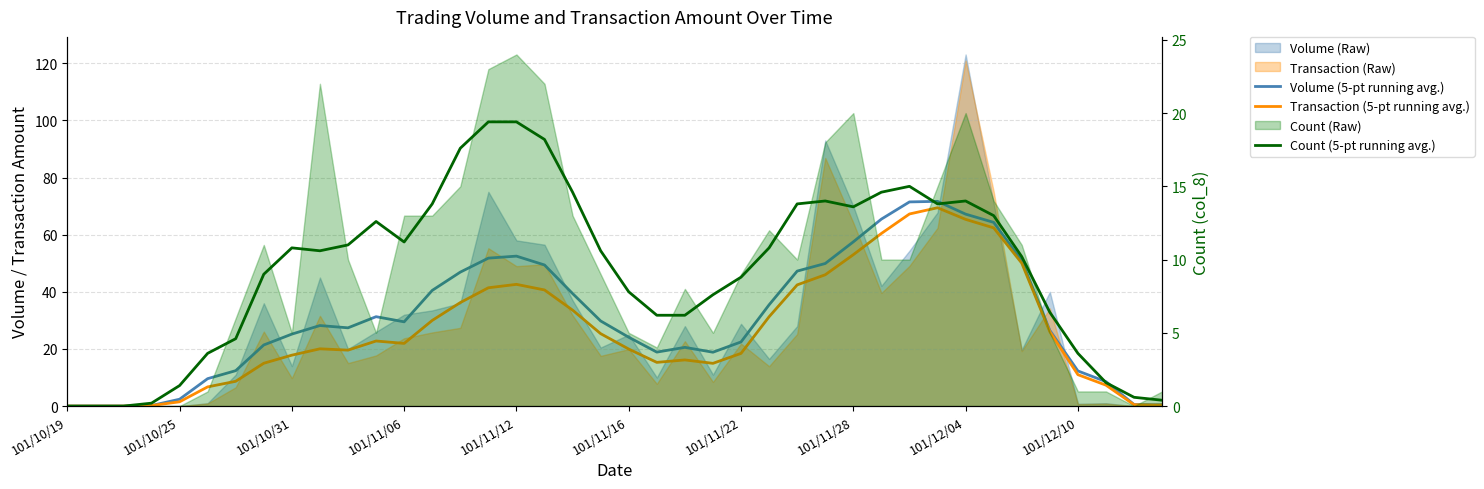

How many values in Volume (5-pt running avg.) are above zero?

37